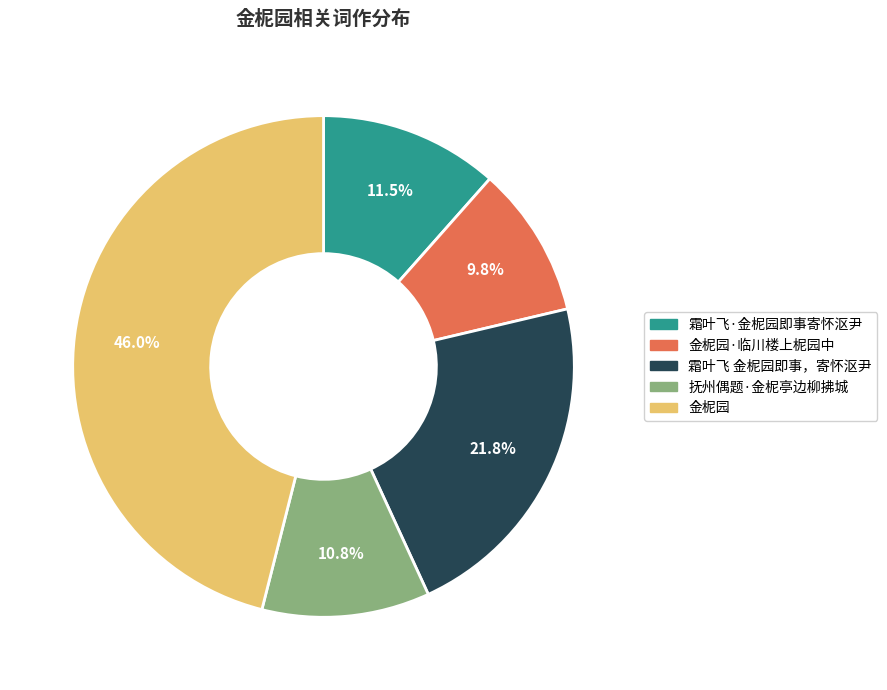

Do 金柅园 and 霜叶飞·金柅园即事寄怀沤尹 together represent more than half of the pie?

Yes